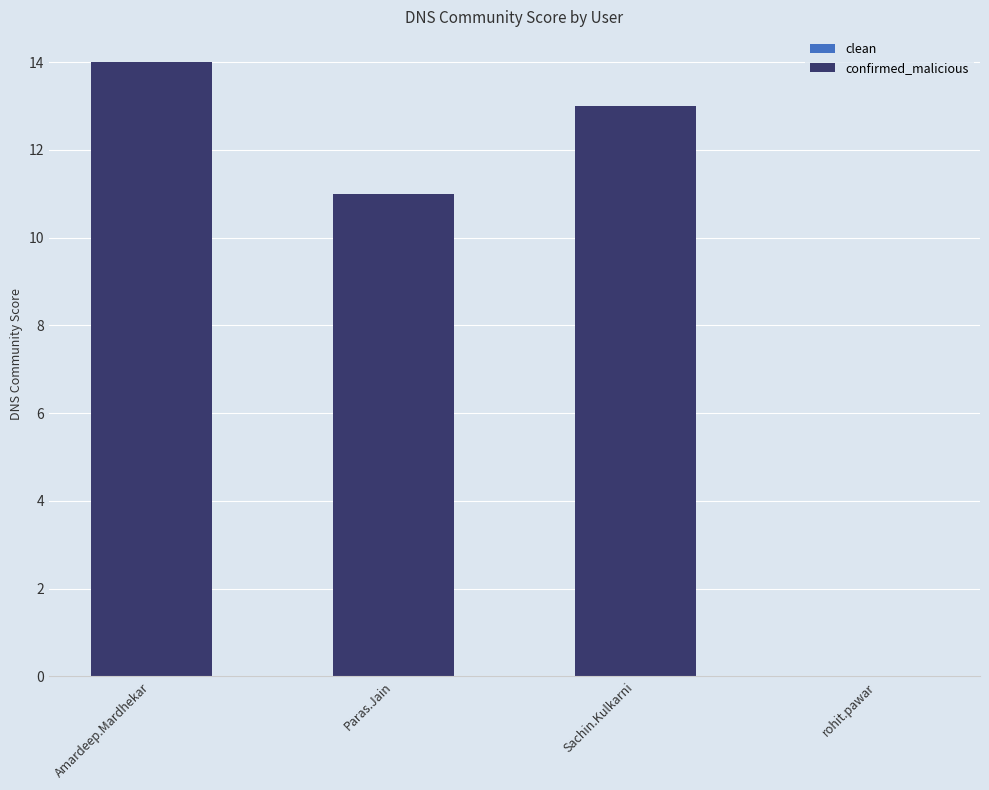

The chart shows a value of 14 at Amardeep.Mardhekar. True or false?

True